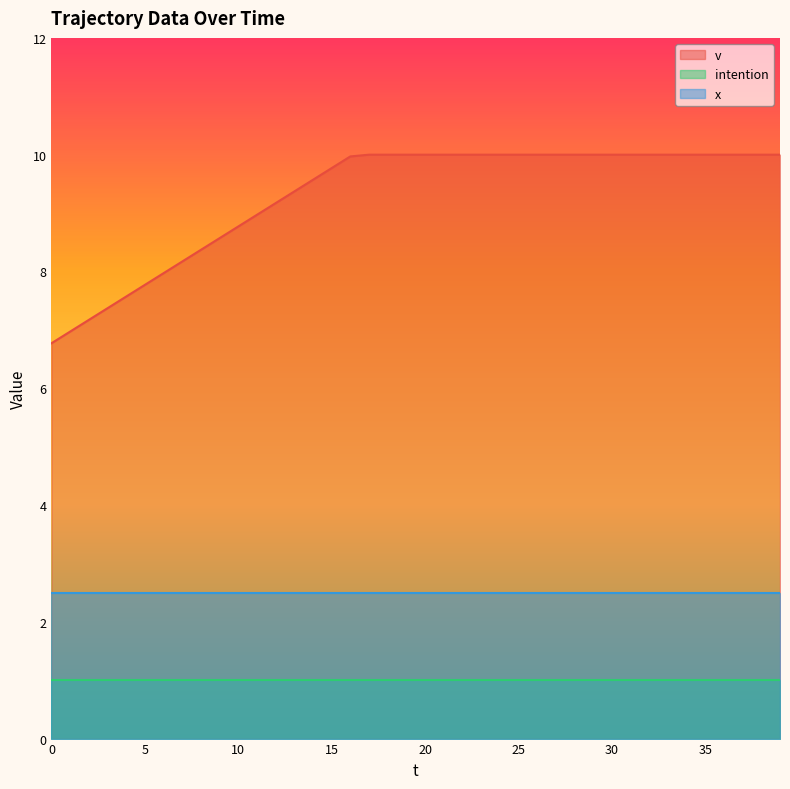

Reading right to left, transcribe all the data shown in this chart.

v: 39=10.0	38=10.0	37=10.0	36=10.0	35=10.0	34=10.0	33=10.0	32=10.0	31=10.0	30=10.0	29=10.0	28=10.0	27=10.0	26=10.0	25=10.0	24=10.0	23=10.0	22=10.0	21=10.0	20=10.0	19=10.0	18=10.0	17=10.0	16=10.0	15=9.8	14=9.6	13=9.4	12=9.2	11=9.0	10=8.8	9=8.6	8=8.4	7=8.2	6=8.0	5=7.8	4=7.6	3=7.4	2=7.2	1=7.0	0=6.8
x: 39=2.5	38=2.5	37=2.5	36=2.5	35=2.5	34=2.5	33=2.5	32=2.5	31=2.5	30=2.5	29=2.5	28=2.5	27=2.5	26=2.5	25=2.5	24=2.5	23=2.5	22=2.5	21=2.5	20=2.5	19=2.5	18=2.5	17=2.5	16=2.5	15=2.5	14=2.5	13=2.5	12=2.5	11=2.5	10=2.5	9=2.5	8=2.5	7=2.5	6=2.5	5=2.5	4=2.5	3=2.5	2=2.5	1=2.5	0=2.5
intention: 39=1.0	38=1.0	37=1.0	36=1.0	35=1.0	34=1.0	33=1.0	32=1.0	31=1.0	30=1.0	29=1.0	28=1.0	27=1.0	26=1.0	25=1.0	24=1.0	23=1.0	22=1.0	21=1.0	20=1.0	19=1.0	18=1.0	17=1.0	16=1.0	15=1.0	14=1.0	13=1.0	12=1.0	11=1.0	10=1.0	9=1.0	8=1.0	7=1.0	6=1.0	5=1.0	4=1.0	3=1.0	2=1.0	1=1.0	0=1.0